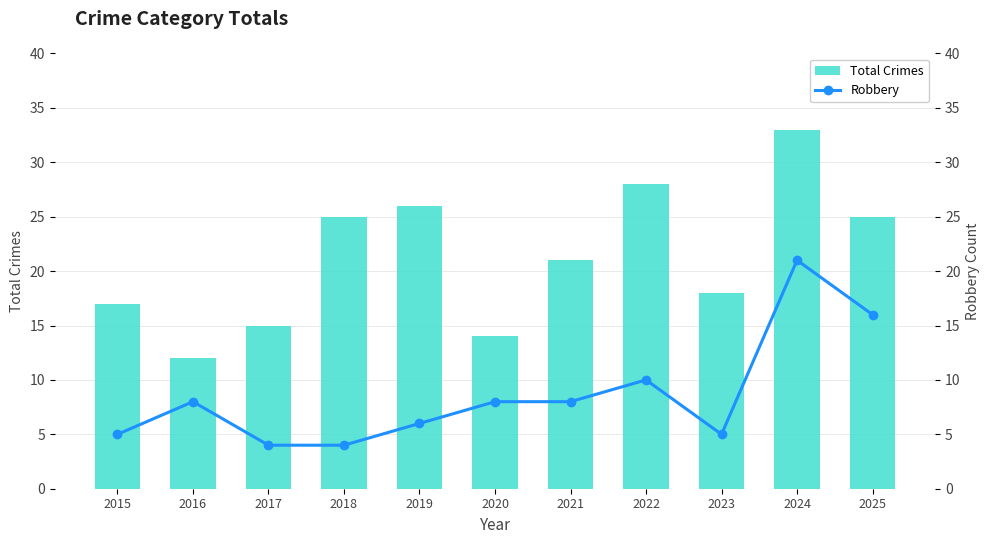

Are the bars horizontal?

No